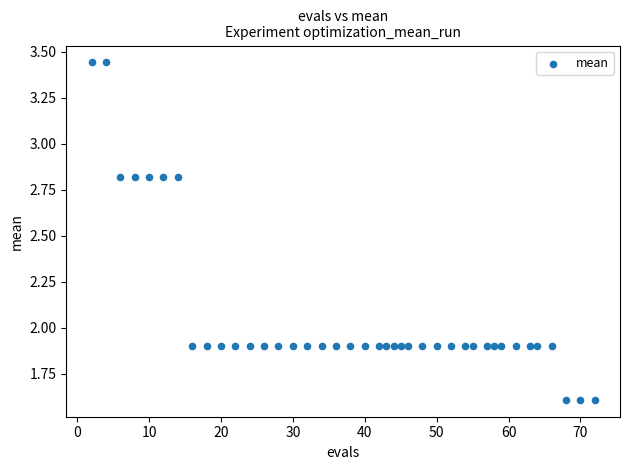

What is the range of Y values (max minus min)?

1.8